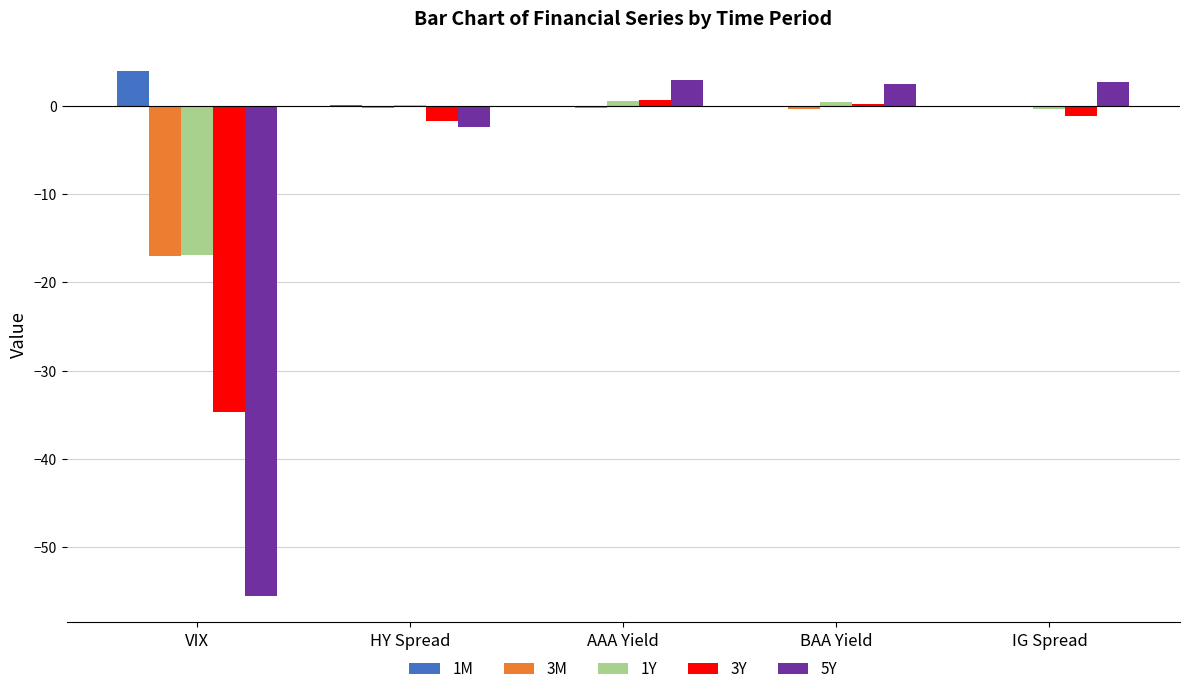

What is the difference between the 1M values at HY Spread and VIX?

3.8